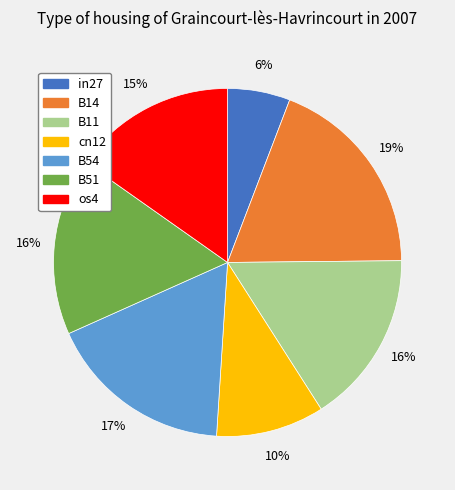

To the nearest percent, what portion does in27 represent?

6%